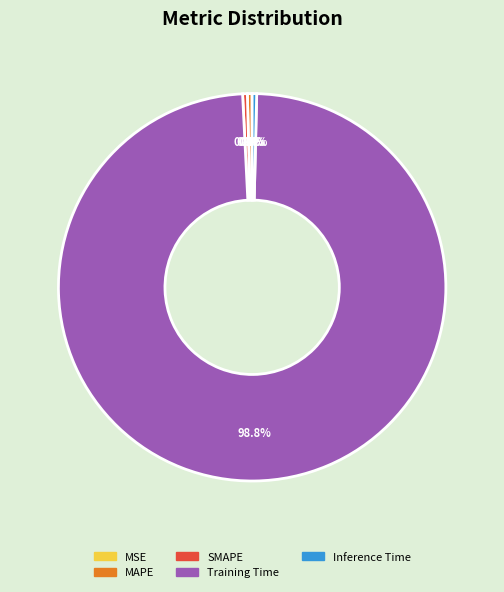

Which category has the biggest portion of the pie?

Training Time